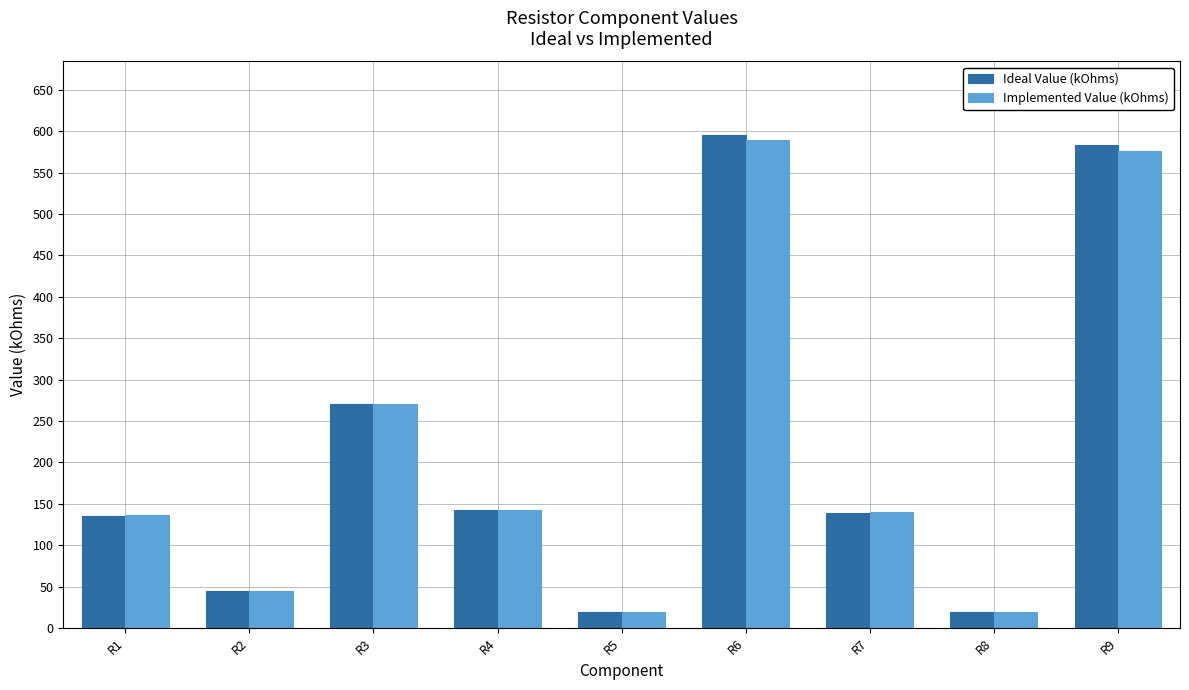

True or false: Ideal Value (kOhms) has a value of 135.0 at R1.

True